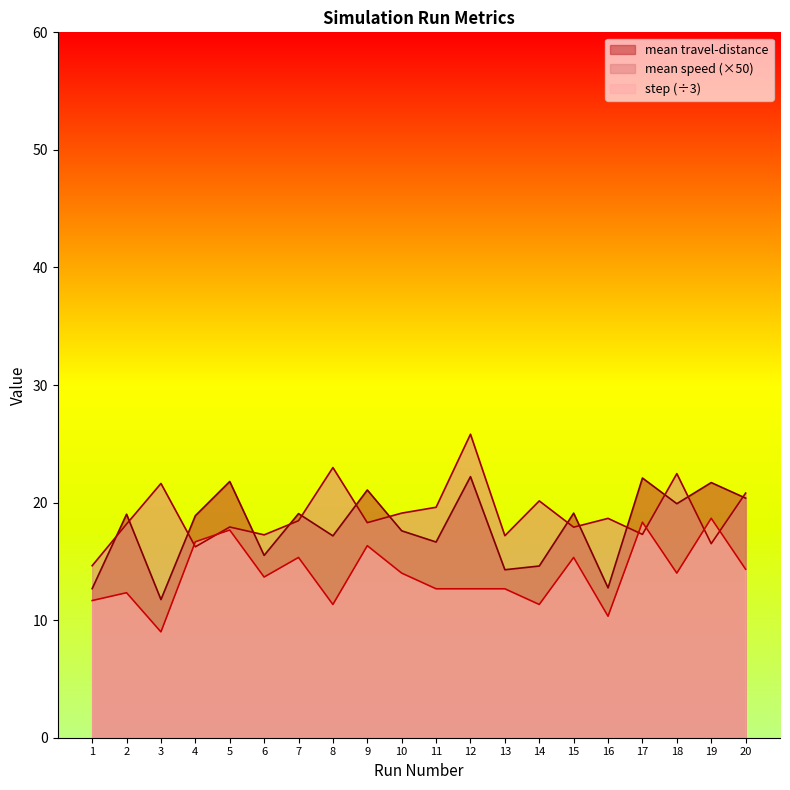

Between 16 and 13, which is larger?

13